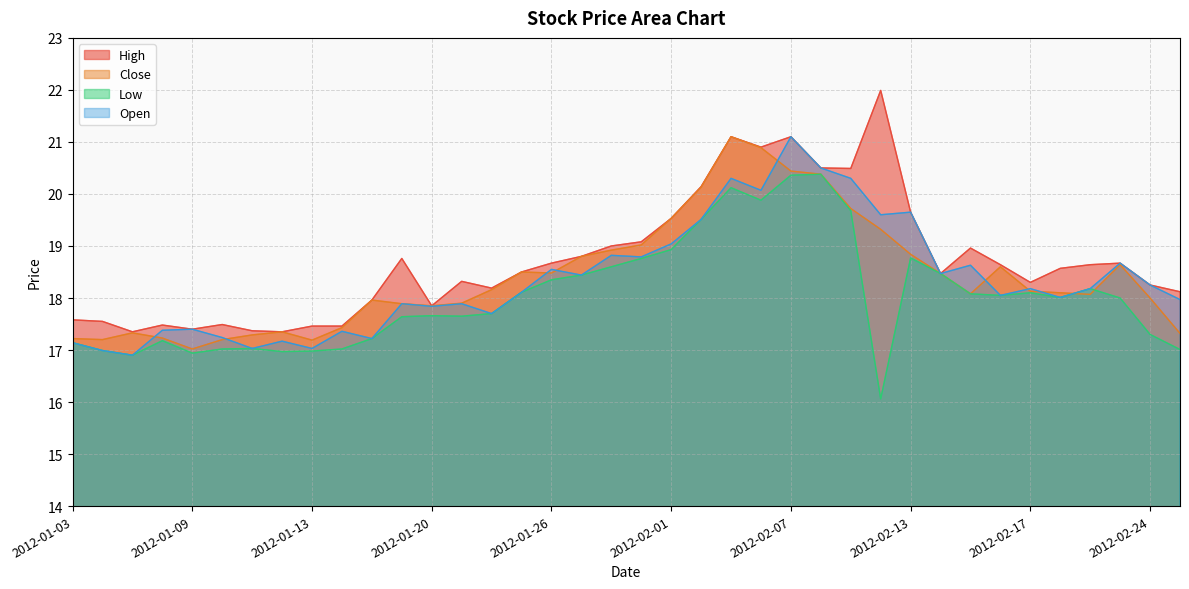

What is the value of the Low point at the 24th from the left?

19.9